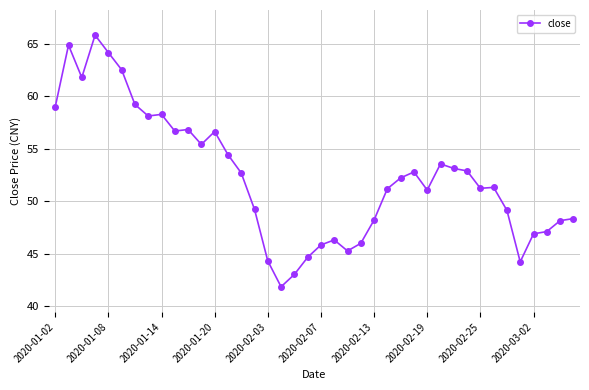

Does the chart display data point markers on the line(s)?

Yes